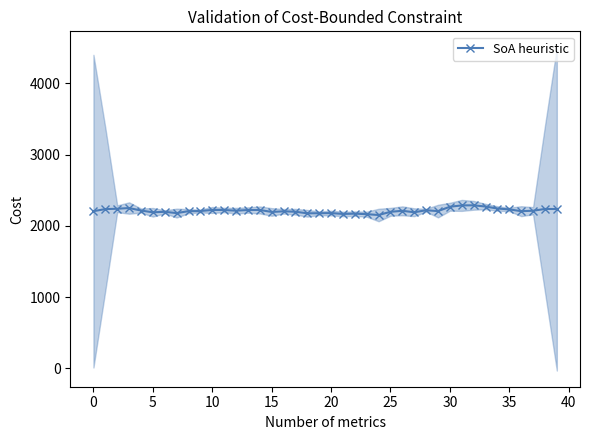

What is the label of the 2nd point from the right?

38